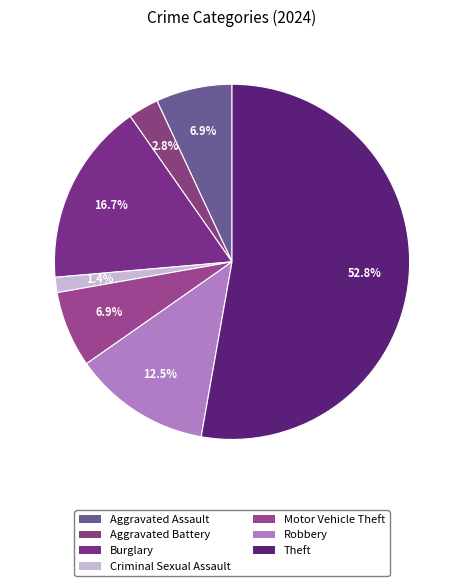

Is there a majority slice in this chart?

Yes